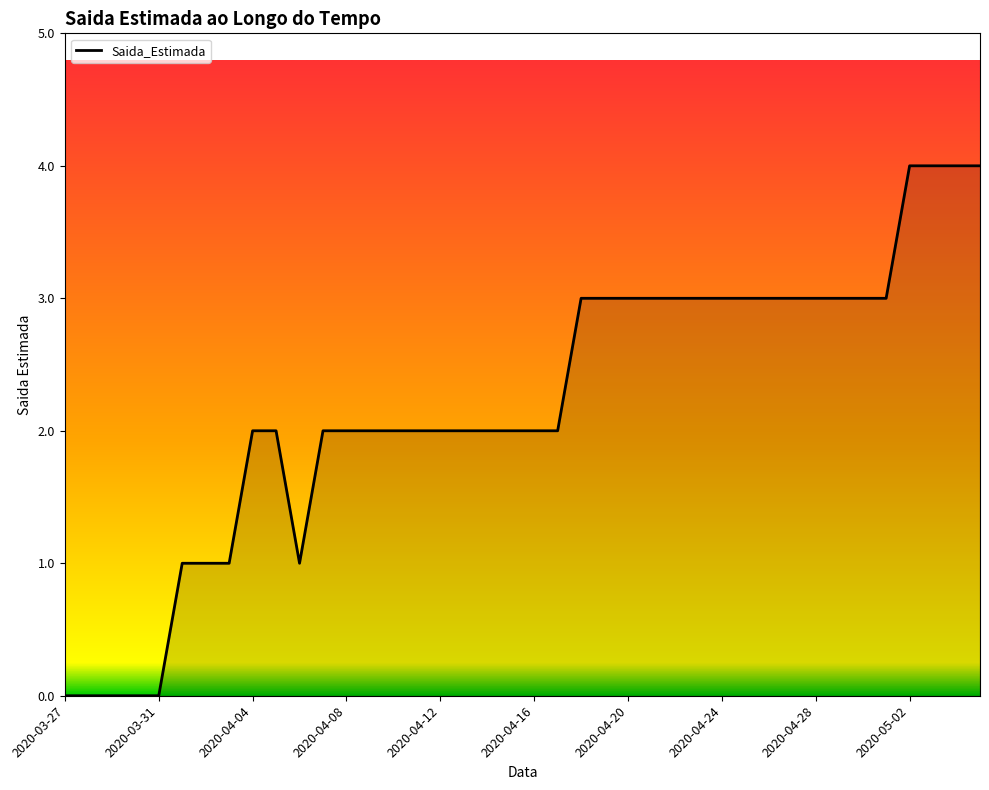

What is the maximum value shown in the chart?

4